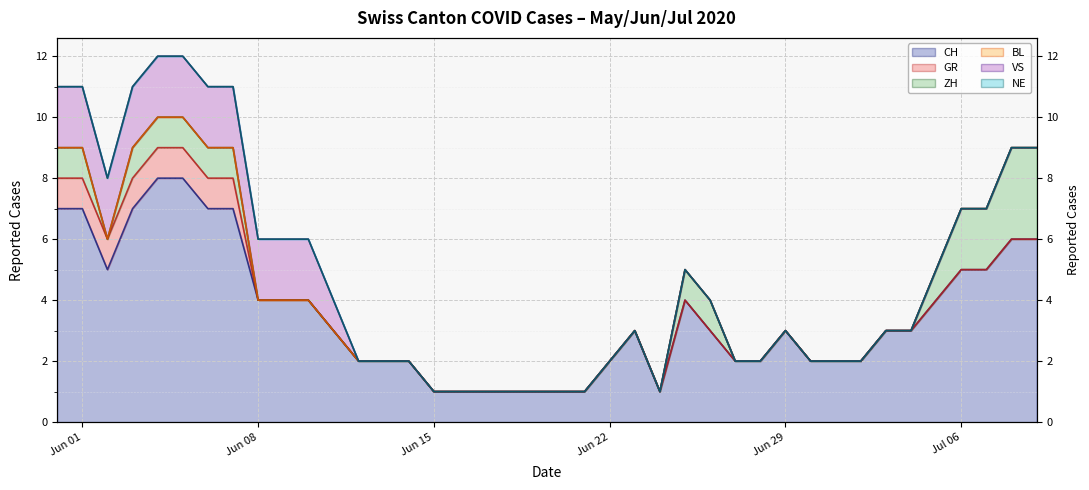

True or false: VS and BL intersect in this chart.

False